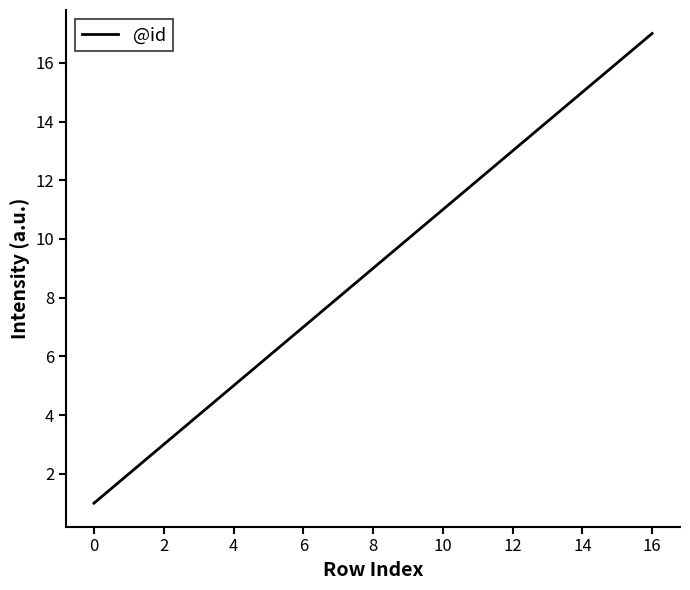

Does the chart have visible grid lines?

No